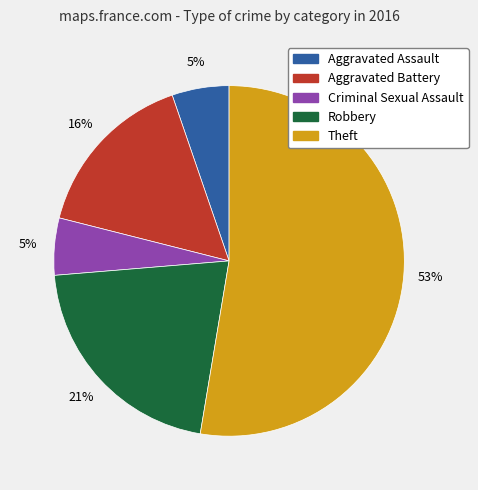

What is the ratio of the value at Aggravated Assault to the value at Criminal Sexual Assault?

1.0